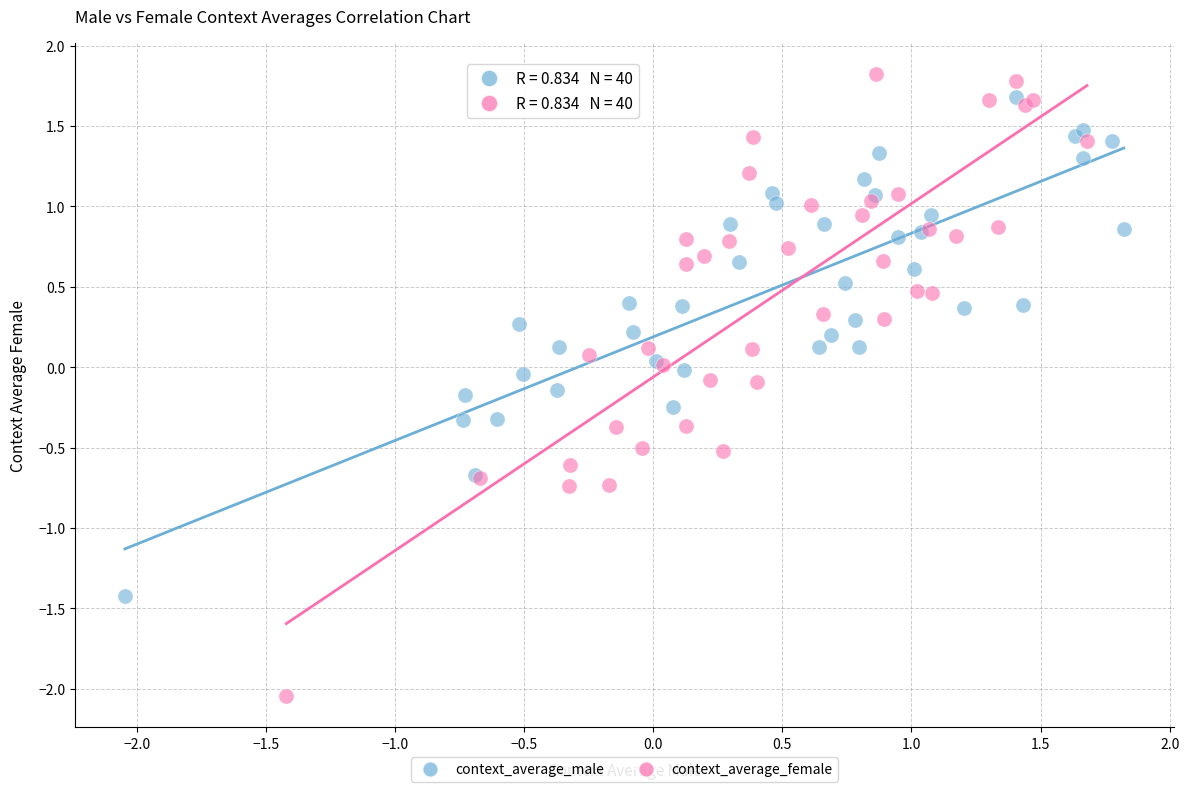

Which series has the largest Y range (max minus min)?

context_average_female